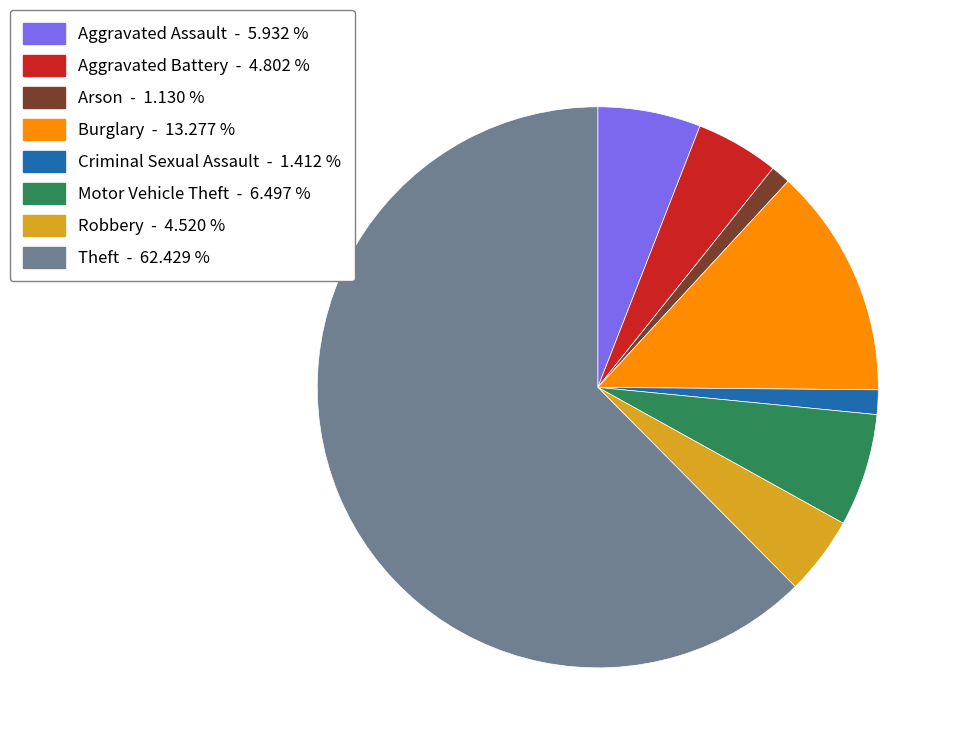

What is the ratio of the value at Robbery to the value at Motor Vehicle Theft?

0.7